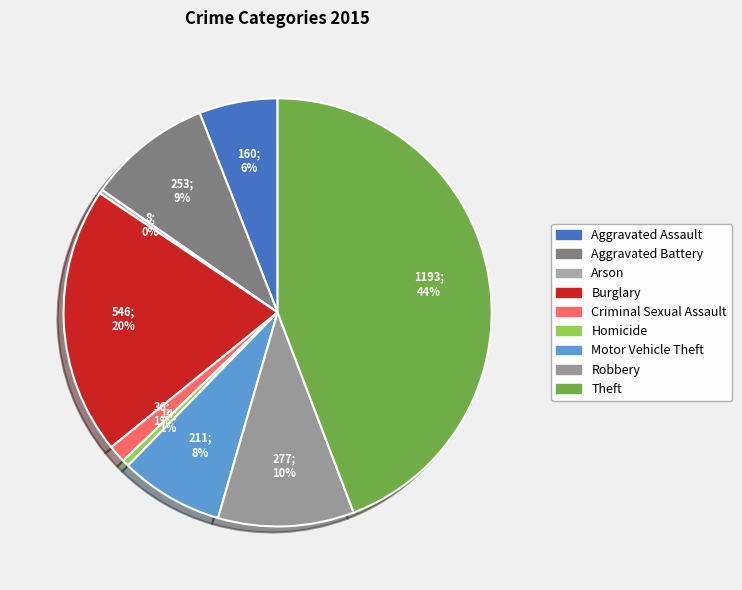

Rank the categories by value from highest to lowest.

Theft, Burglary, Robbery, Aggravated Battery, Motor Vehicle Theft, Aggravated Assault, Criminal Sexual Assault, Homicide, Arson